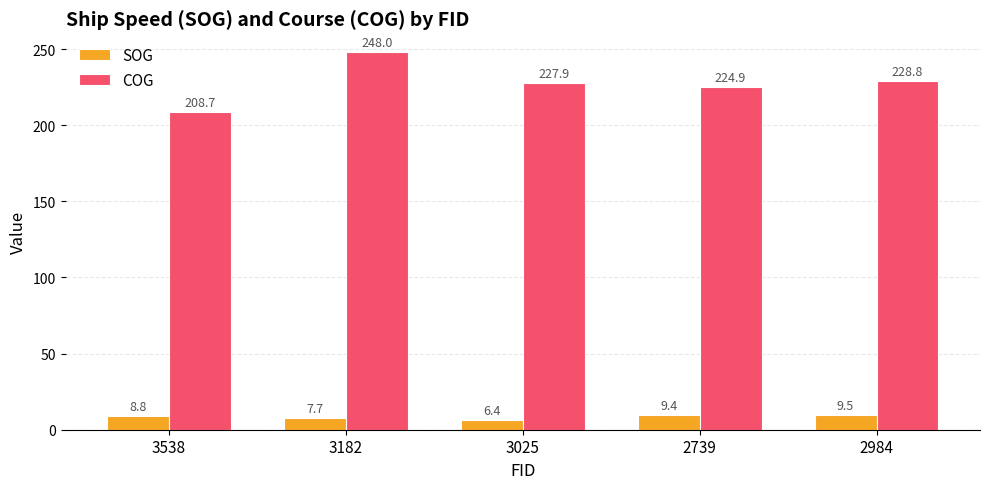

Which series has the largest range (max minus min)?

COG